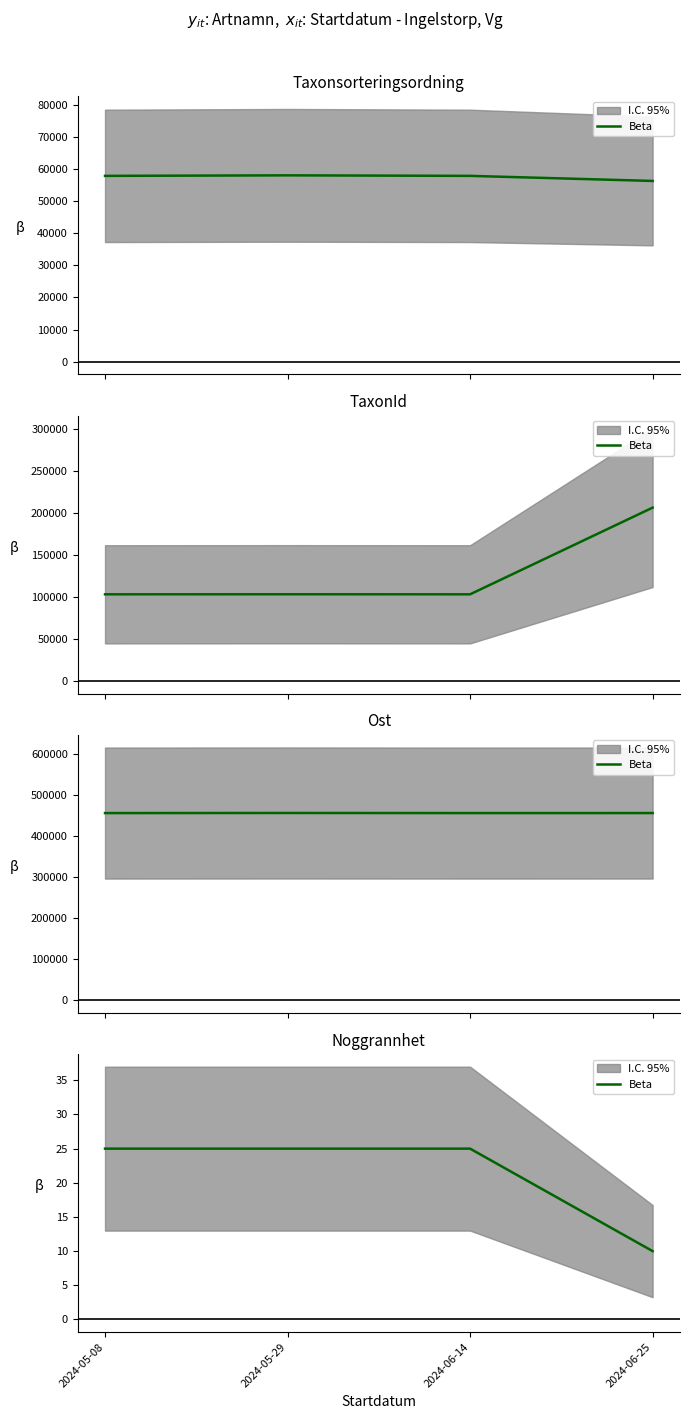

List the labels in order of value, largest first.

2024-05-08, 2024-05-29, 2024-06-14, 2024-06-25